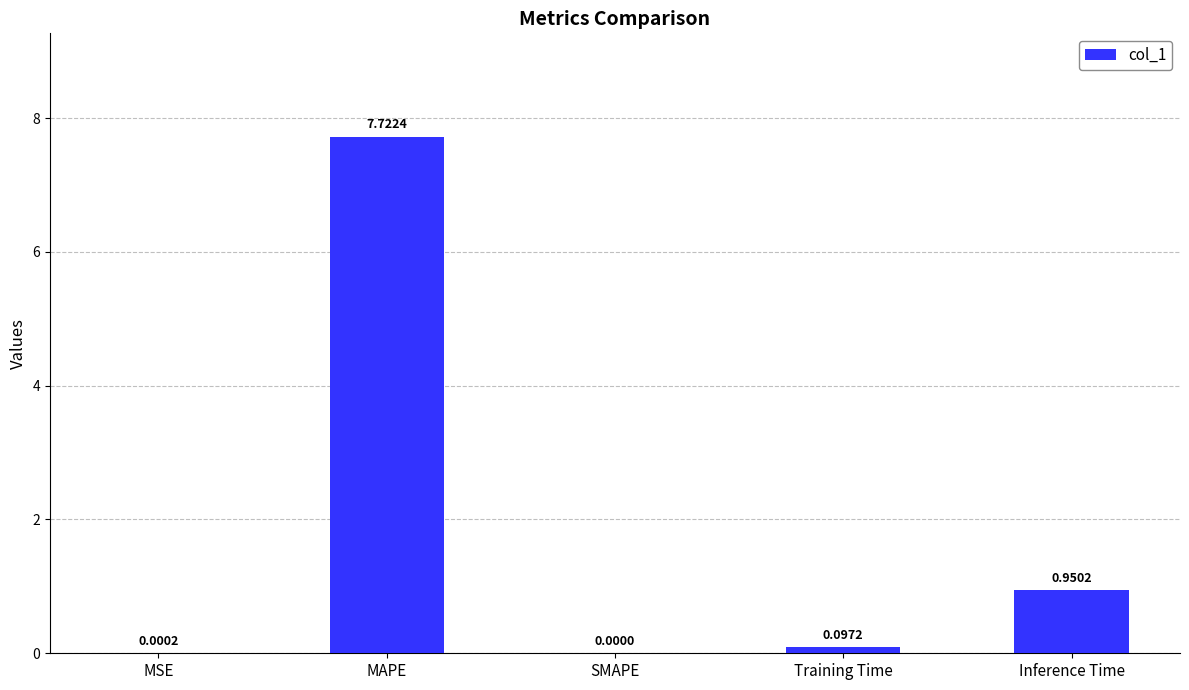

Which label corresponds to the largest value in the chart?

MAPE